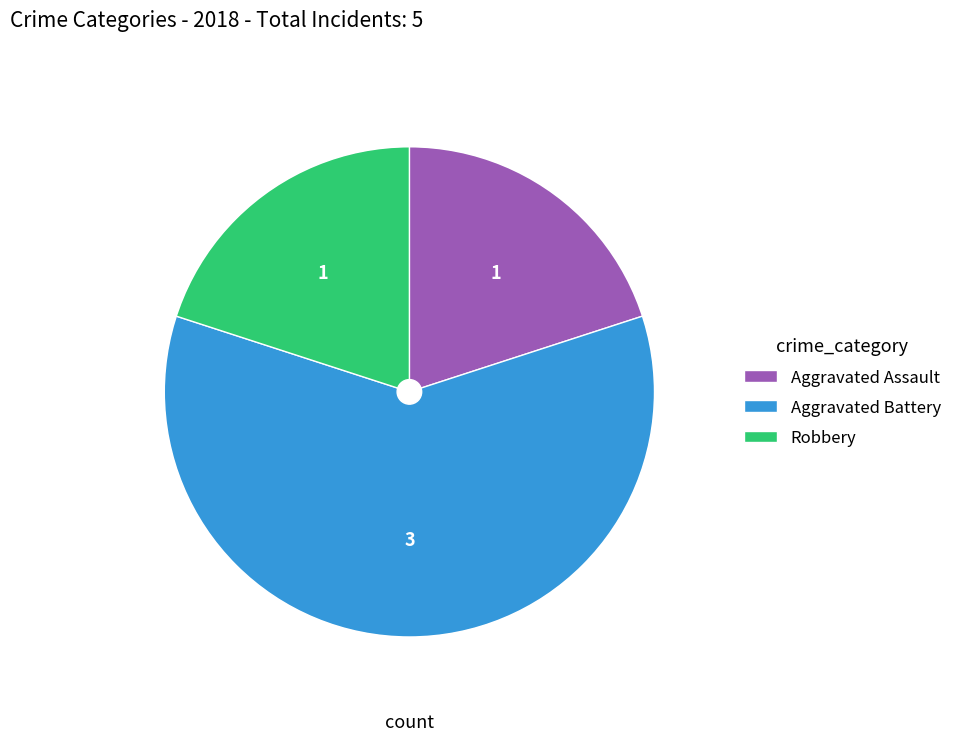

Count the number of slices in the pie.

3